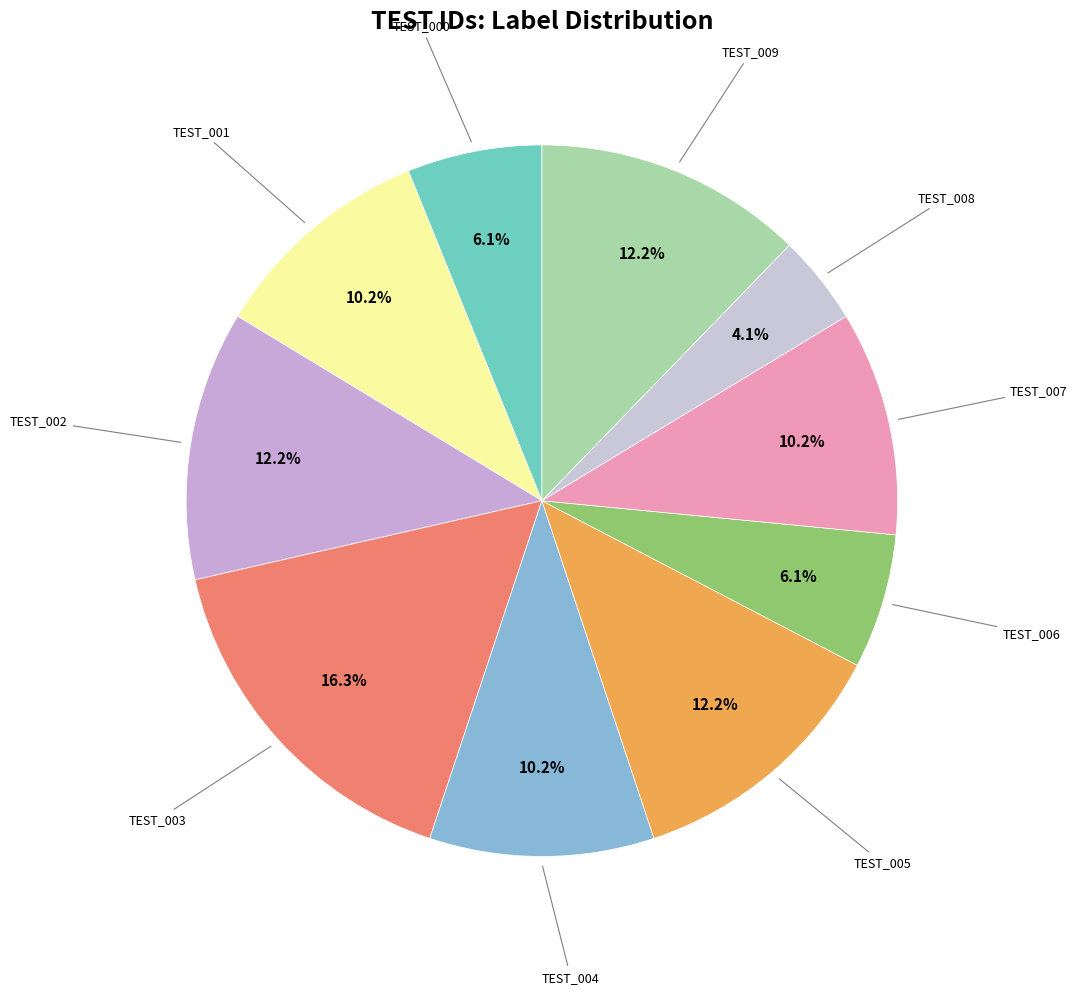

Do TEST_007 and TEST_001 together represent more than half of the pie?

No